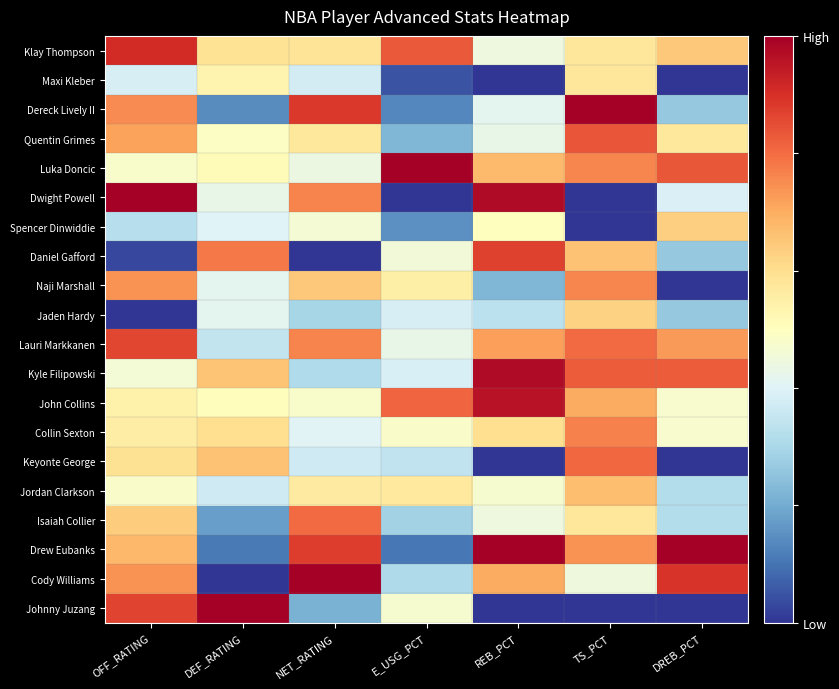

At which category does the chart reach its peak across all series?

TS_PCT